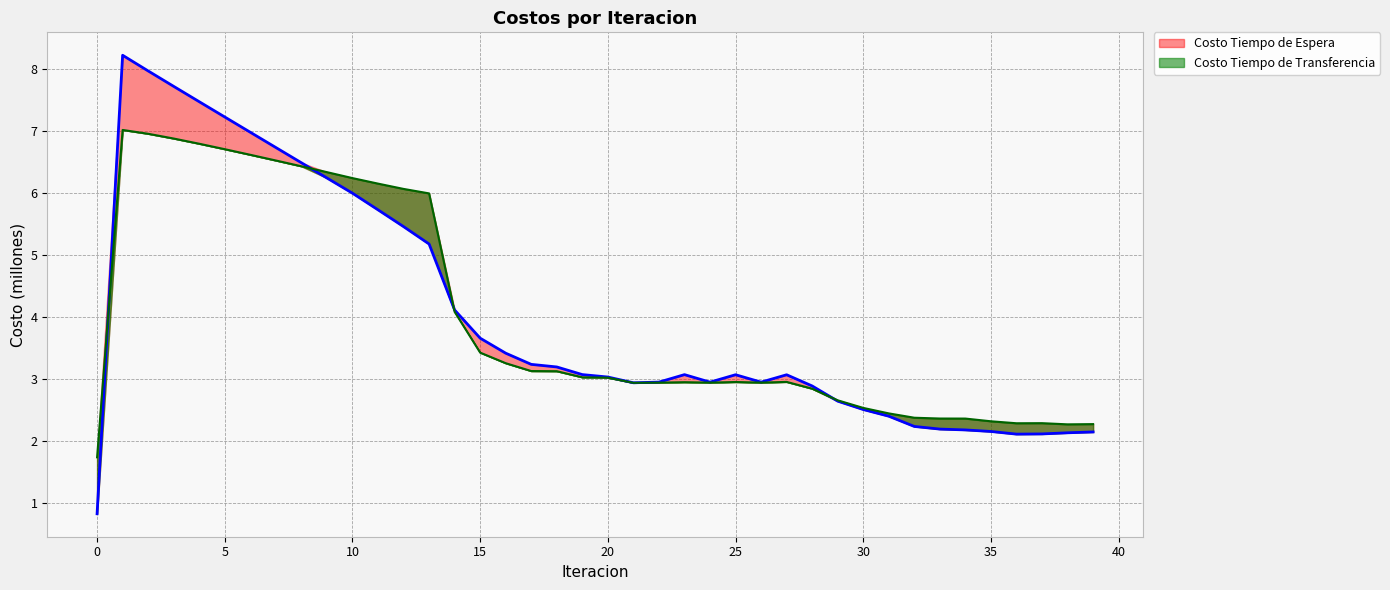

What is the value of the Costo Tiempo de Espera point at the 34th from the left?

2.2